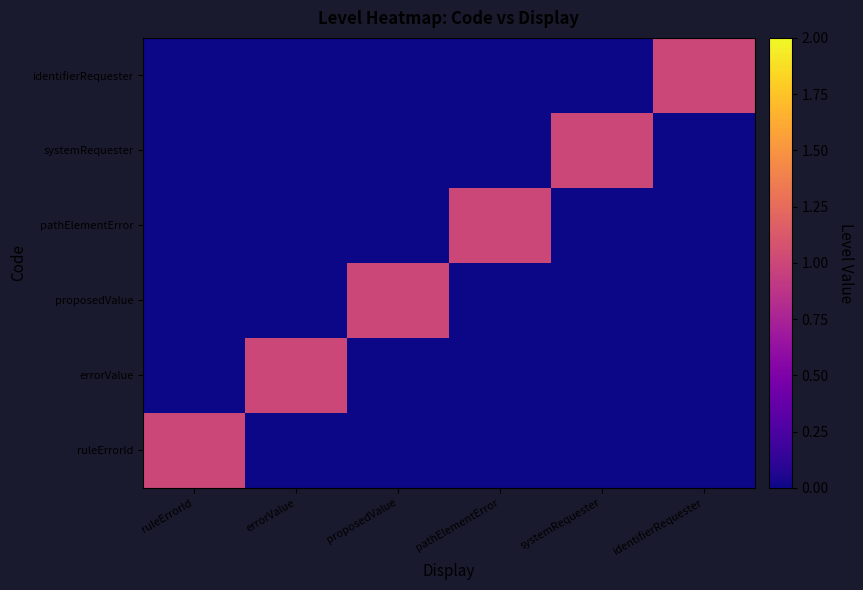

Which series has the largest range (max minus min)?

ruleErrorId